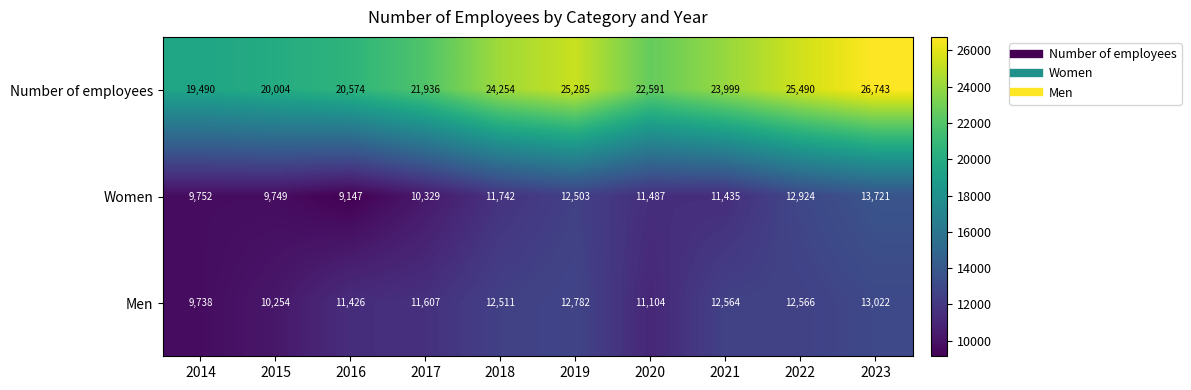

How many data points in Men are less than 12511?

5